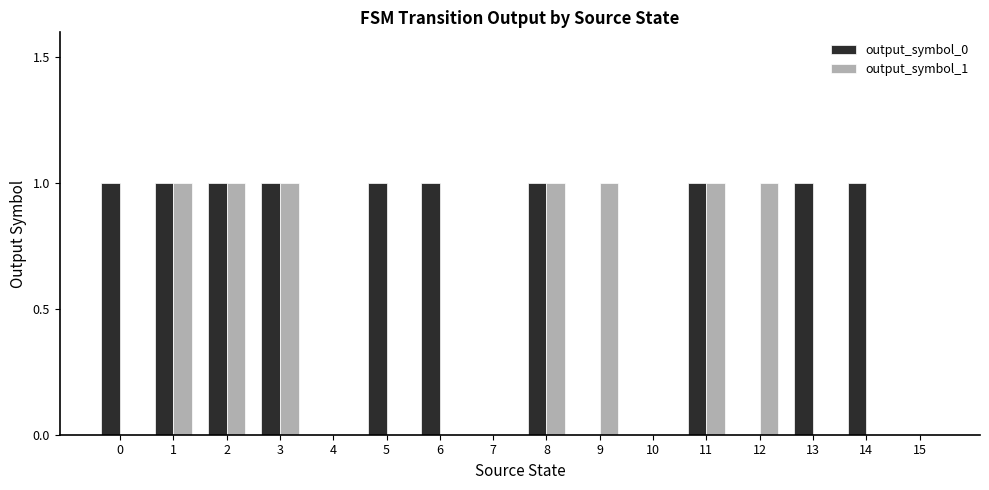

Is it true that output_symbol_1 equals -1 at 10?

False